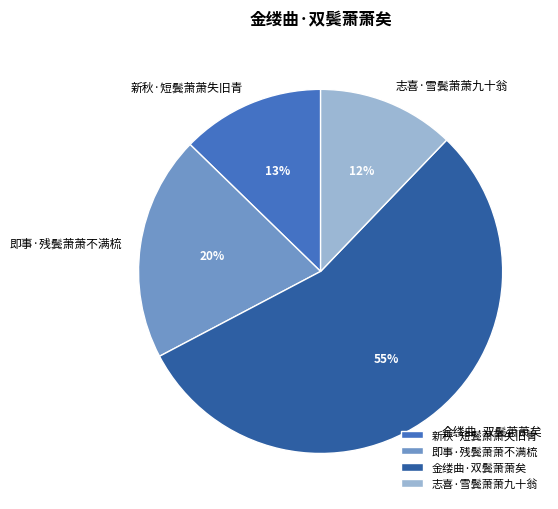

The 新秋·短鬓萧萧失旧青 slice represents 23% of the pie. True or false?

False